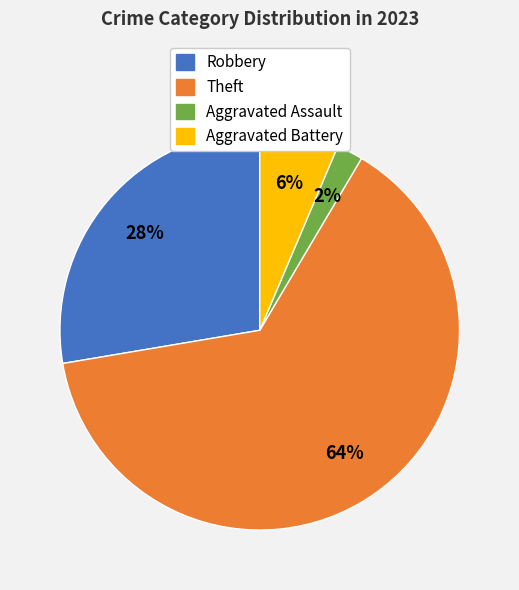

Does any single category account for the majority?

Yes